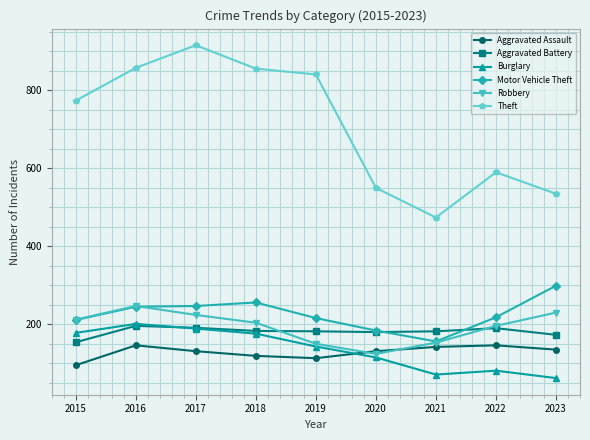

What is the value of the Burglary point at the 4th from the left?

176